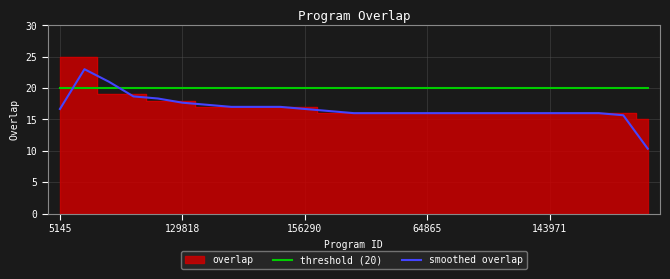

Which series ends up on top after the final intersection of smoothed overlap and threshold (20)?

threshold (20)